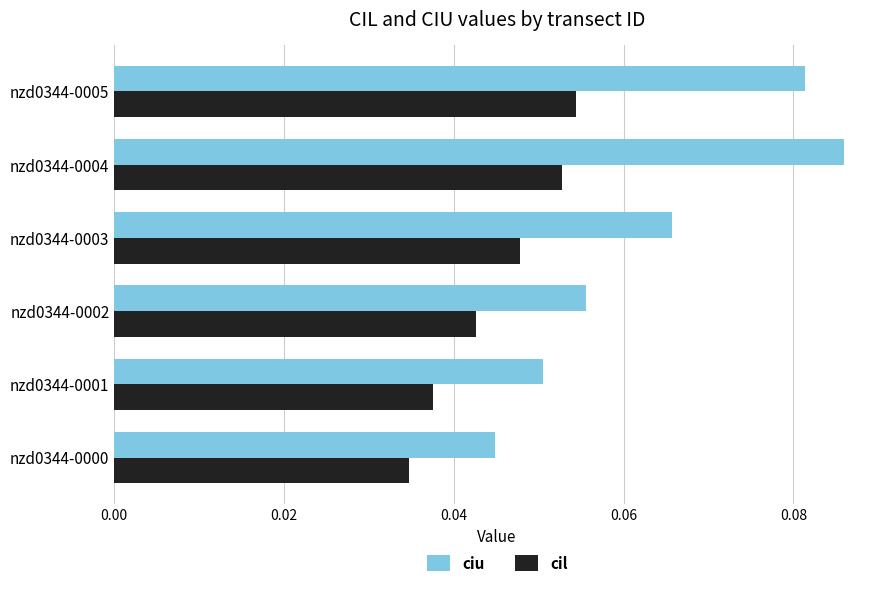

The value of ciu at nzd0344-0000 is 0.1. True or false?

False